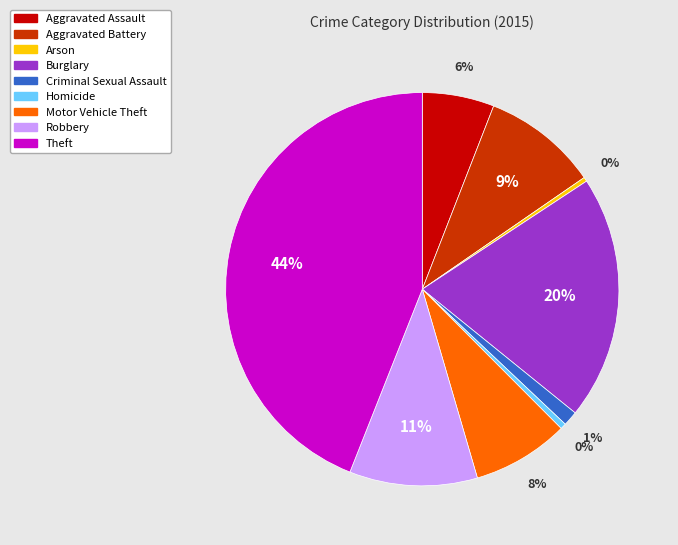

Which category has the biggest portion of the pie?

Theft